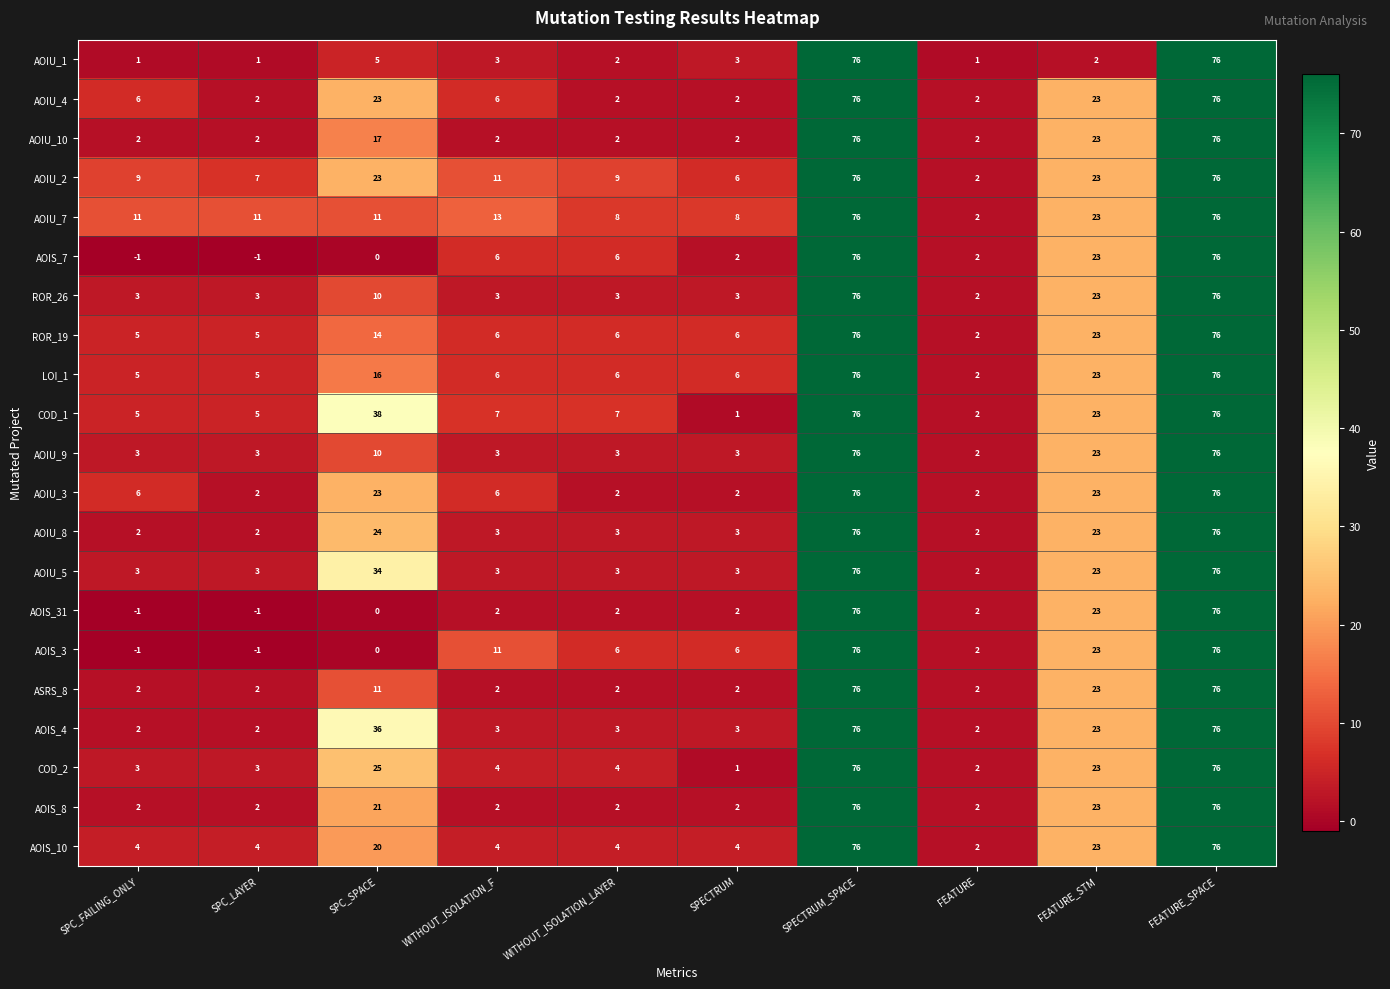

What is the sum of all AOIU_4 values?

218